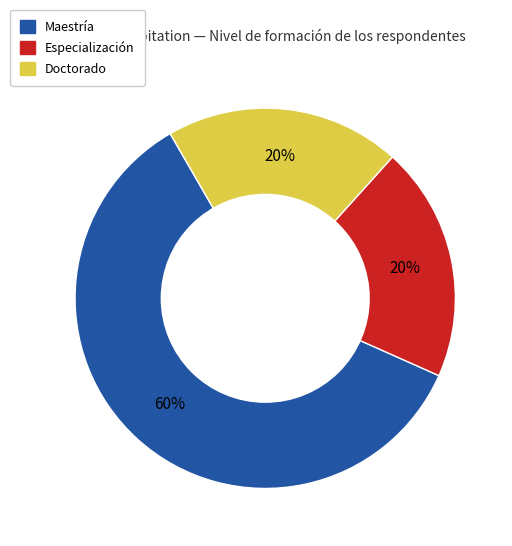

To the nearest percent, what is the average slice percentage?

33%